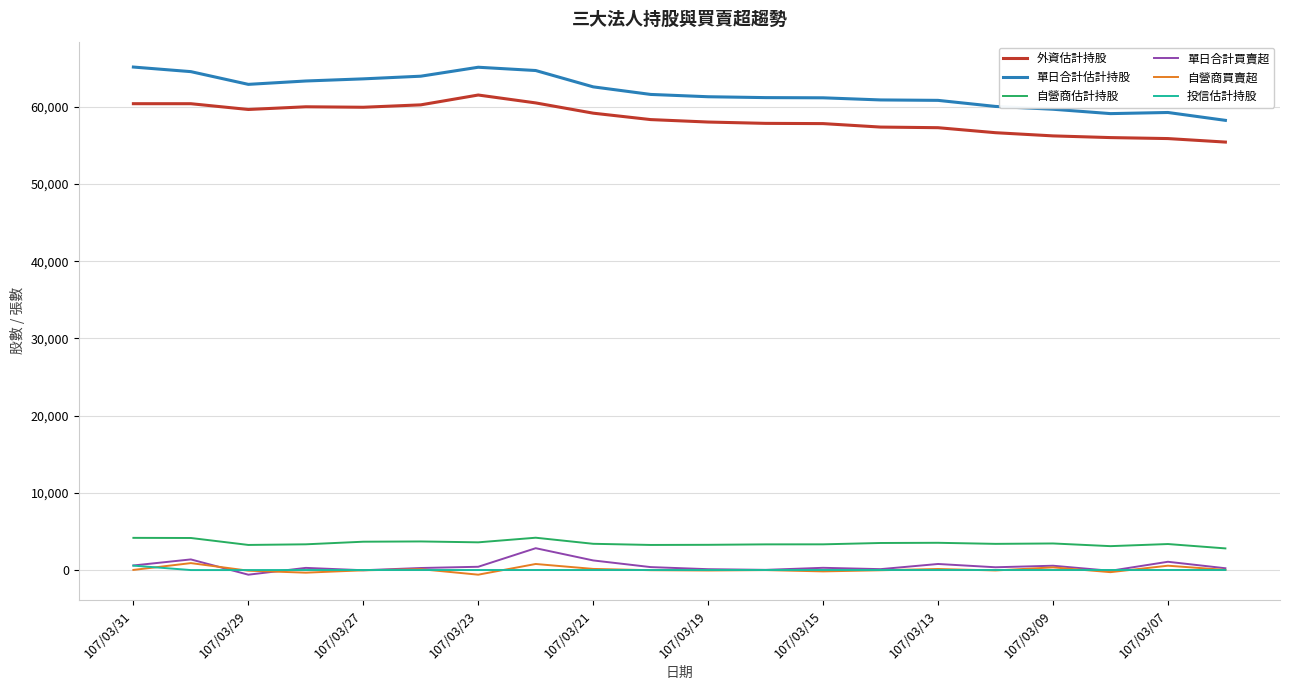

What is the smallest value displayed?

-600